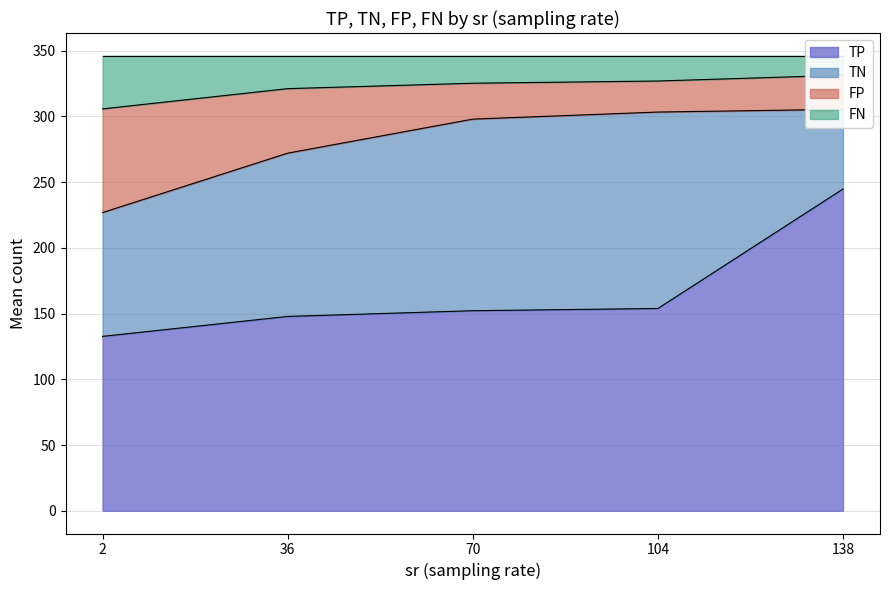

True or false: TP has a value of 373.1 at 138.

False